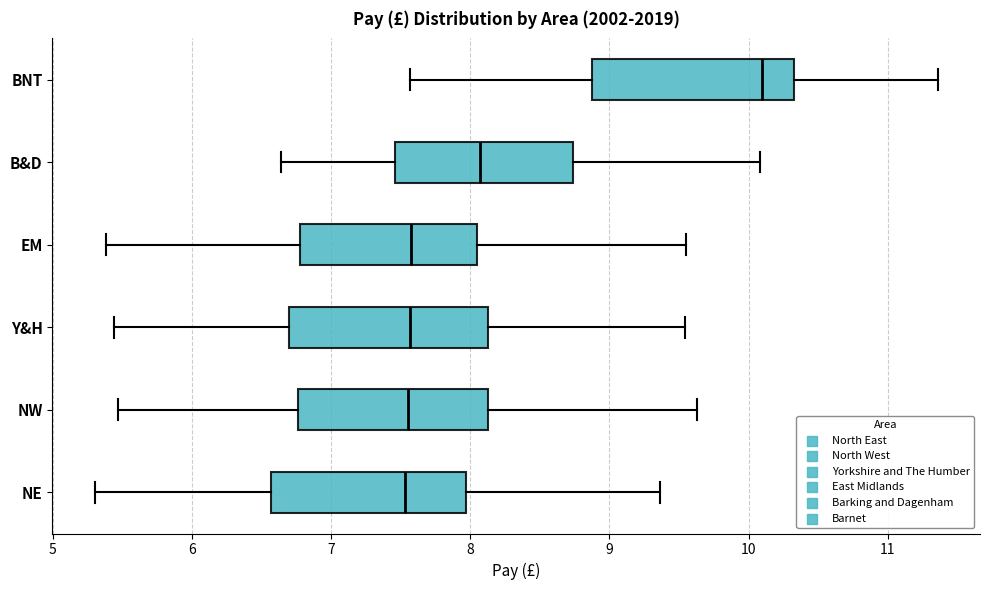

Which box's median line is the furthest to the right?

BNT